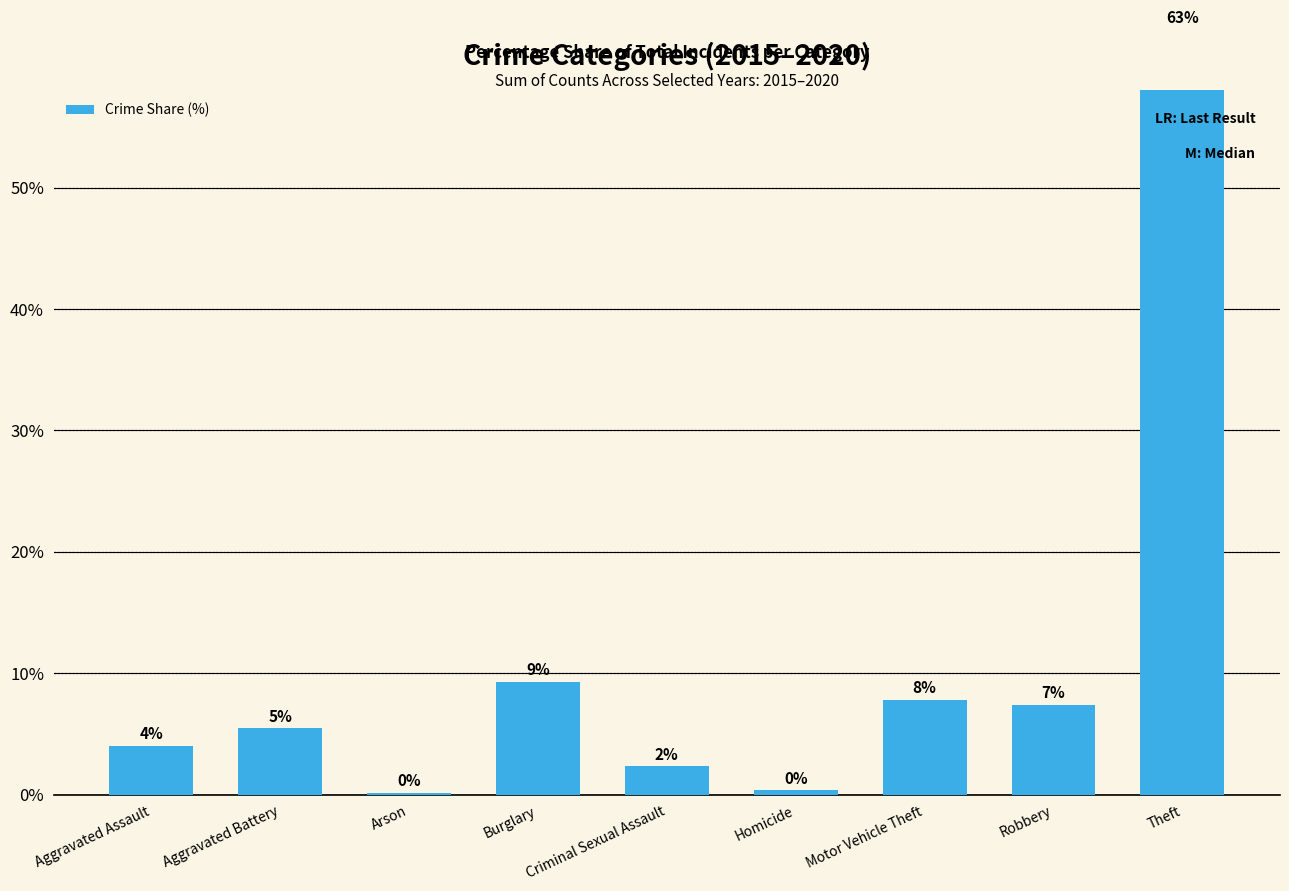

What is the label of the 5th bar from the right?

Criminal Sexual Assault